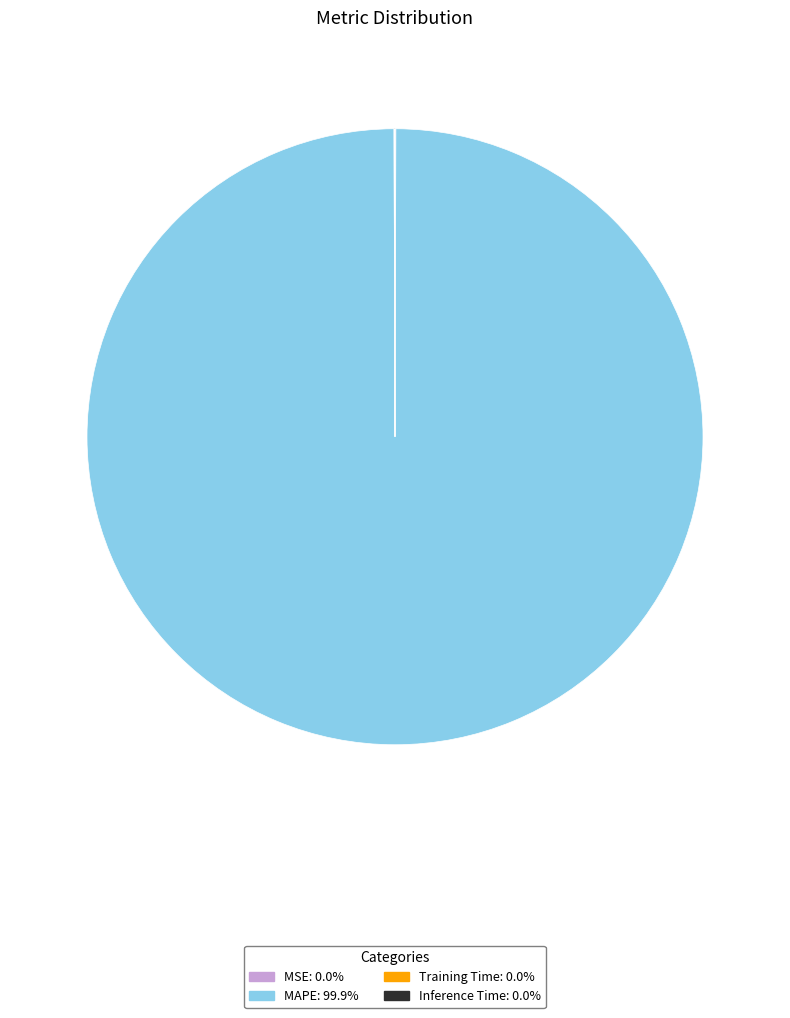

What is the largest slice in the pie chart?

MAPE